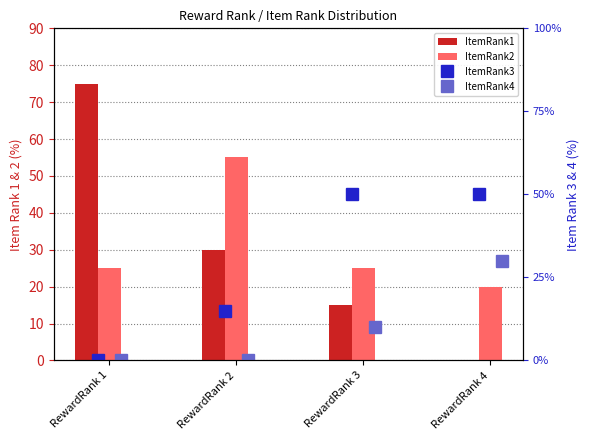

What is the difference between the ItemRank3 values at RewardRank 1 and RewardRank 3?

50